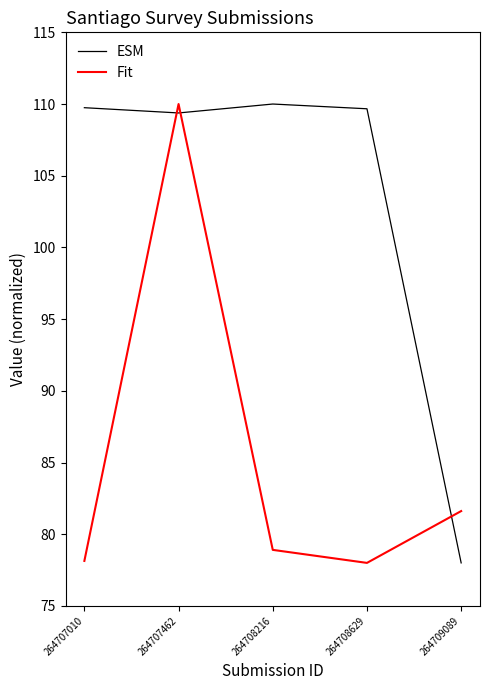

At how many categories does at least one series exceed 93?

4